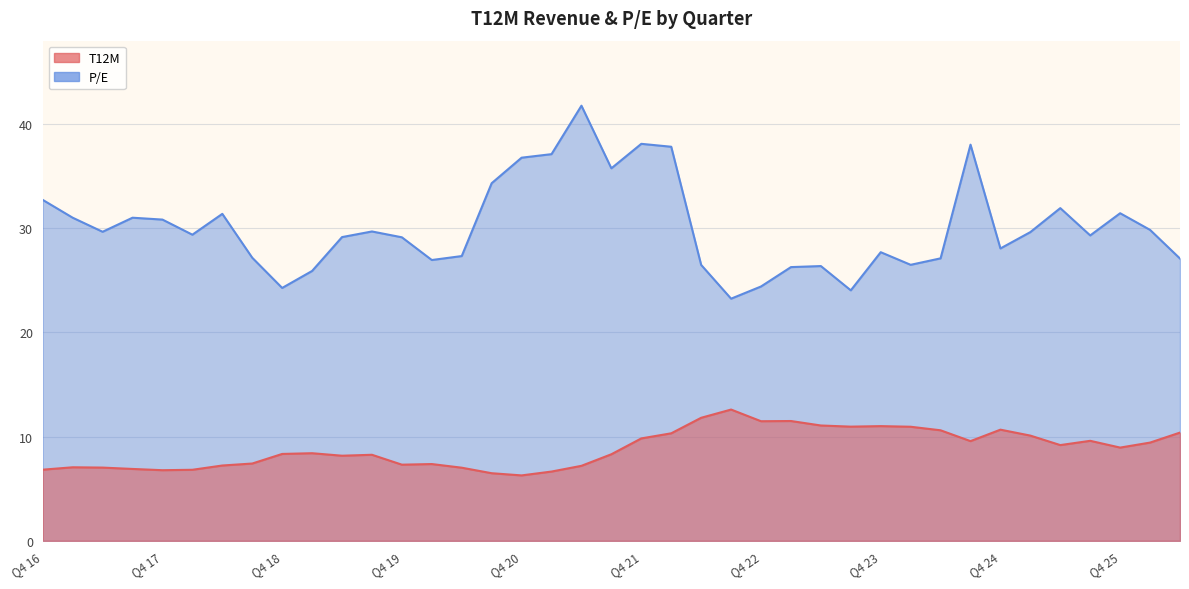

Which has a higher value, Q1 23 or Q4 17?

Q1 23